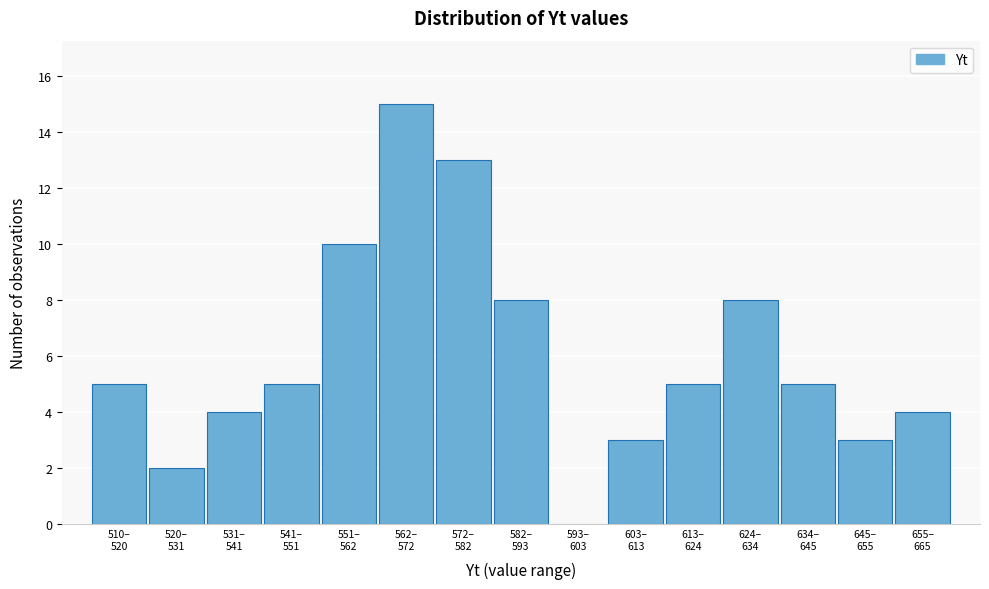

What is the greatest value displayed?

15